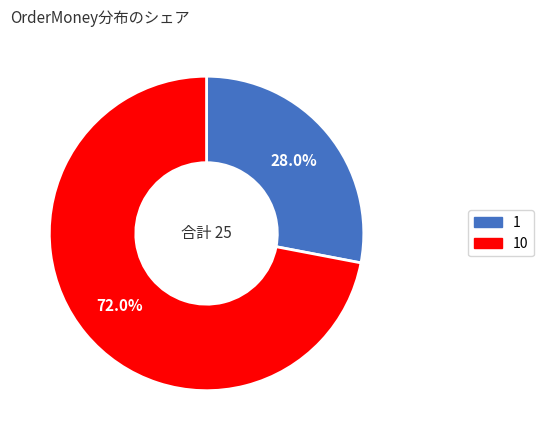

Is there any slice that represents more than half of the pie?

Yes